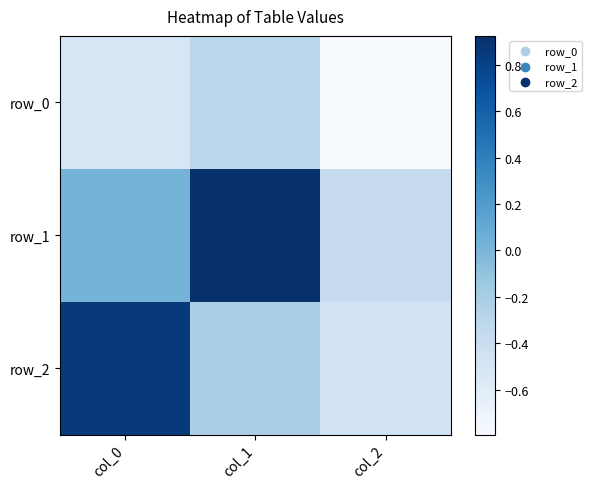

Which series changed the most between col_1 and col_2?

row_1